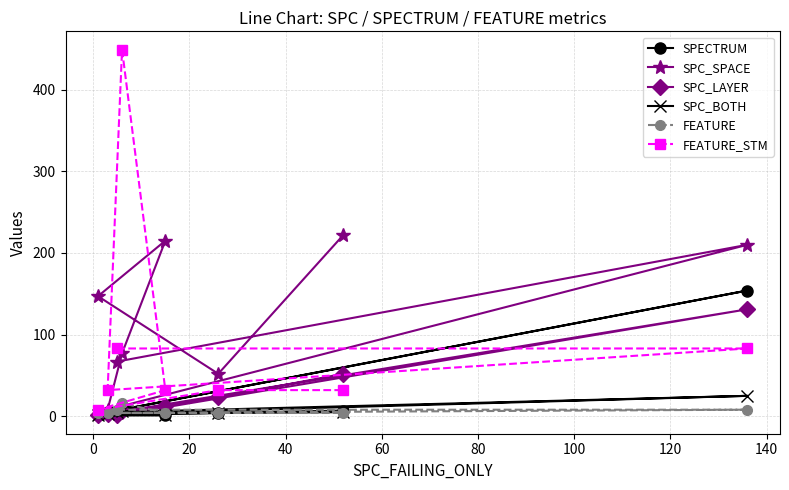

Which series has the largest range (max minus min)?

FEATURE_STM